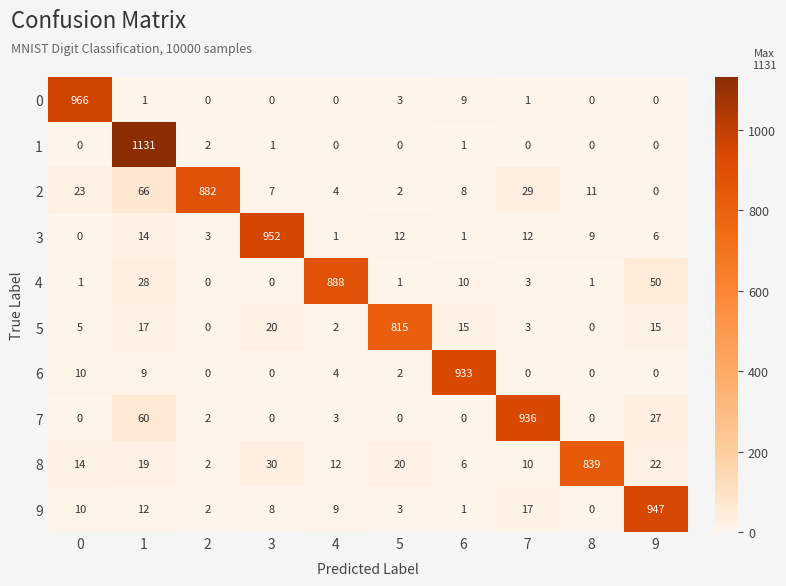

At which category is the sum across all series the highest?

1